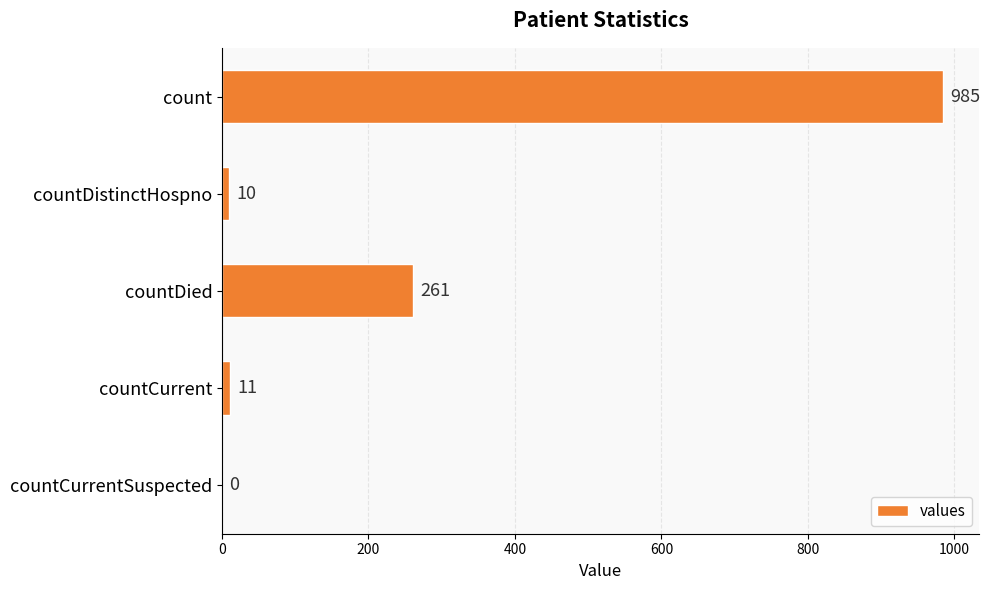

Reading top to bottom, list all the values displayed in this chart.

count=985	countDistinctHospno=10	countDied=261	countCurrent=11	countCurrentSuspected=0